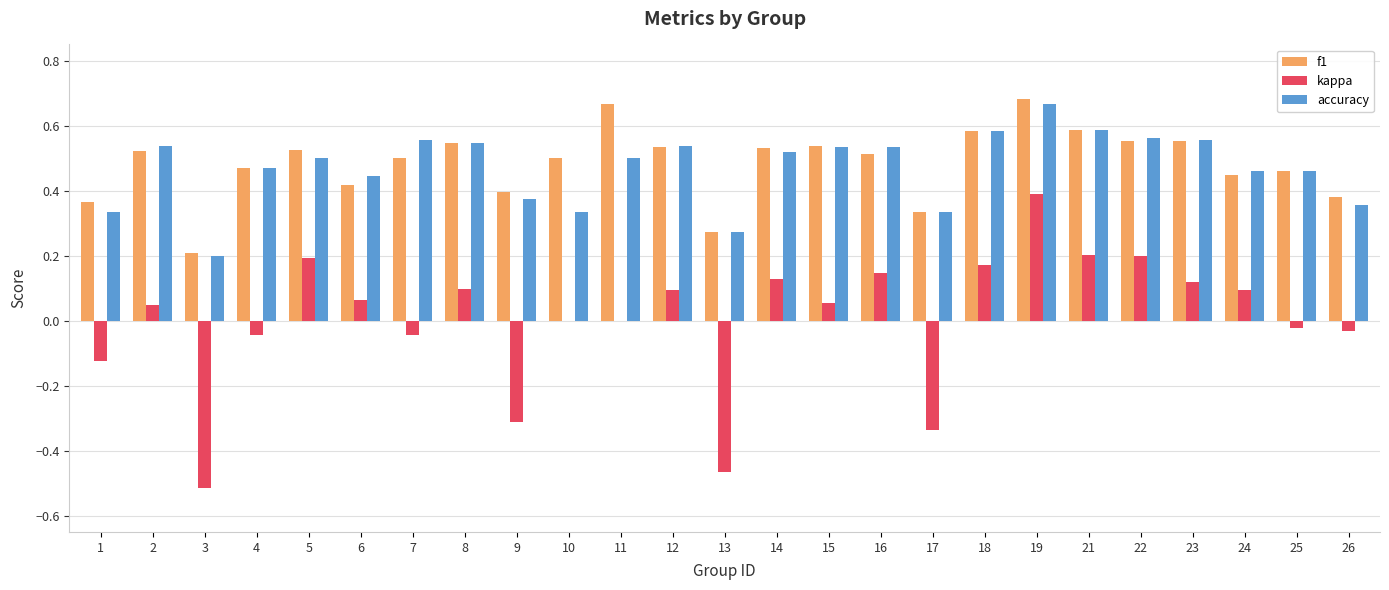

What are all the series names shown in the legend?

f1, kappa, accuracy